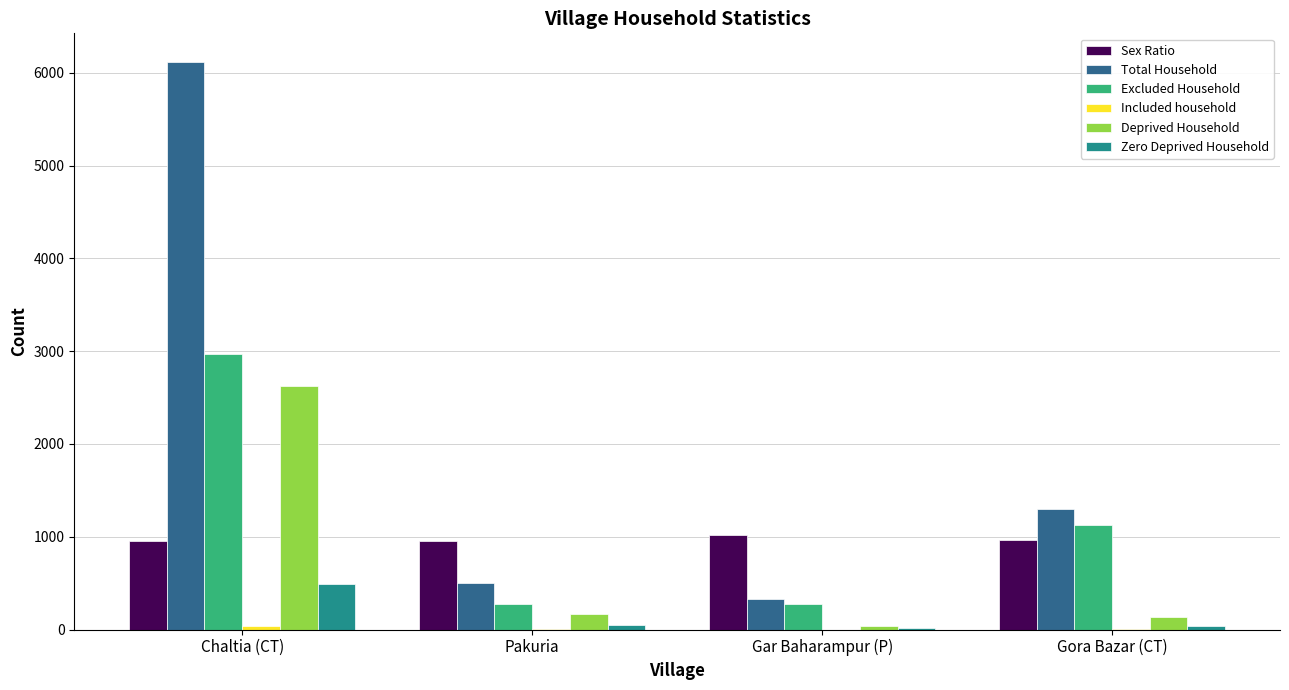

At which category is the sum across all series the highest?

Chaltia (CT)